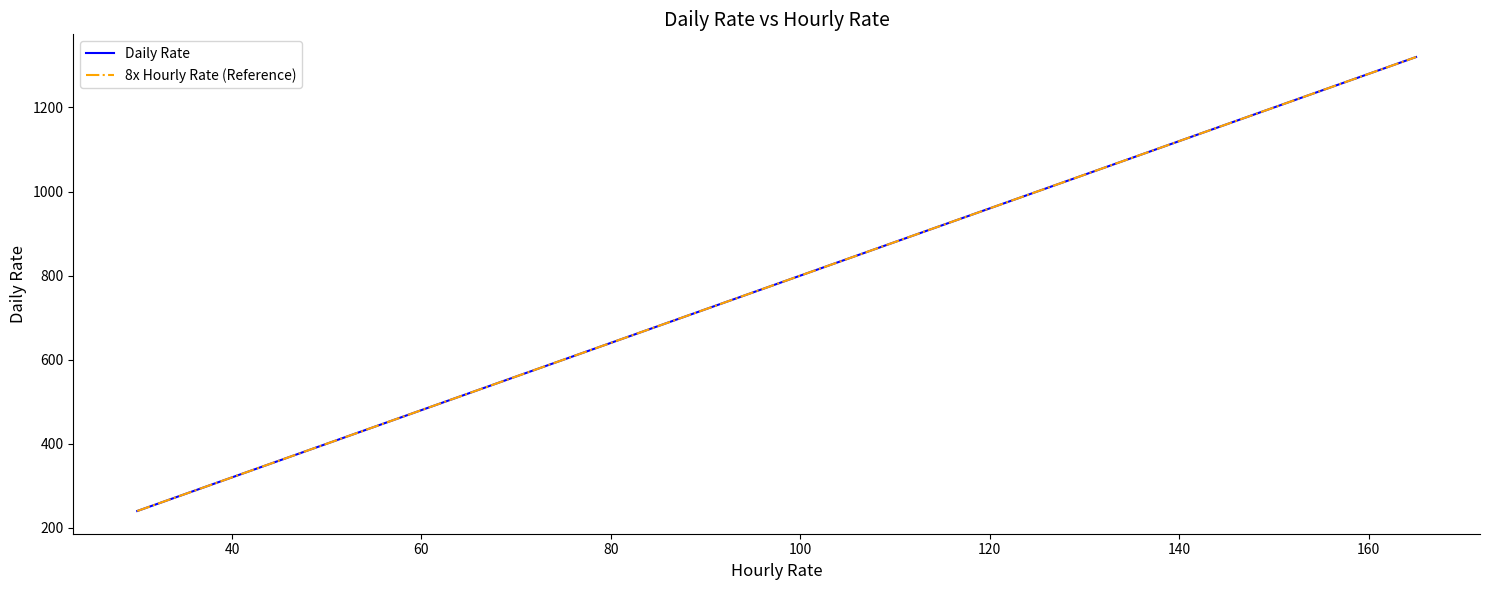

How many data points in Daily Rate are less than 696?

9